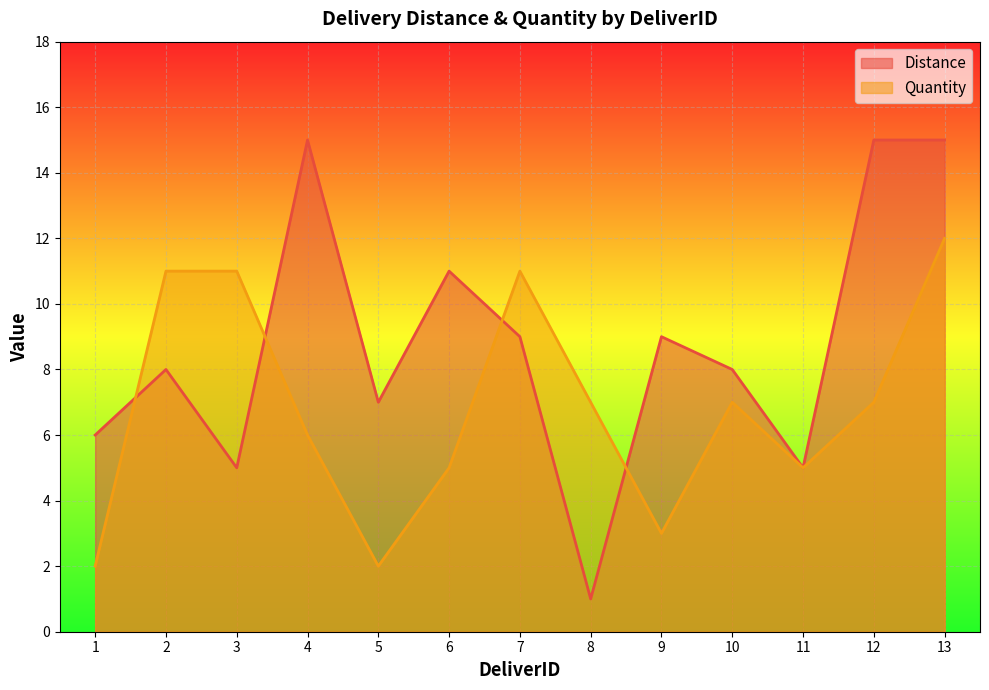

What are all the series names shown in the legend?

Distance, Quantity